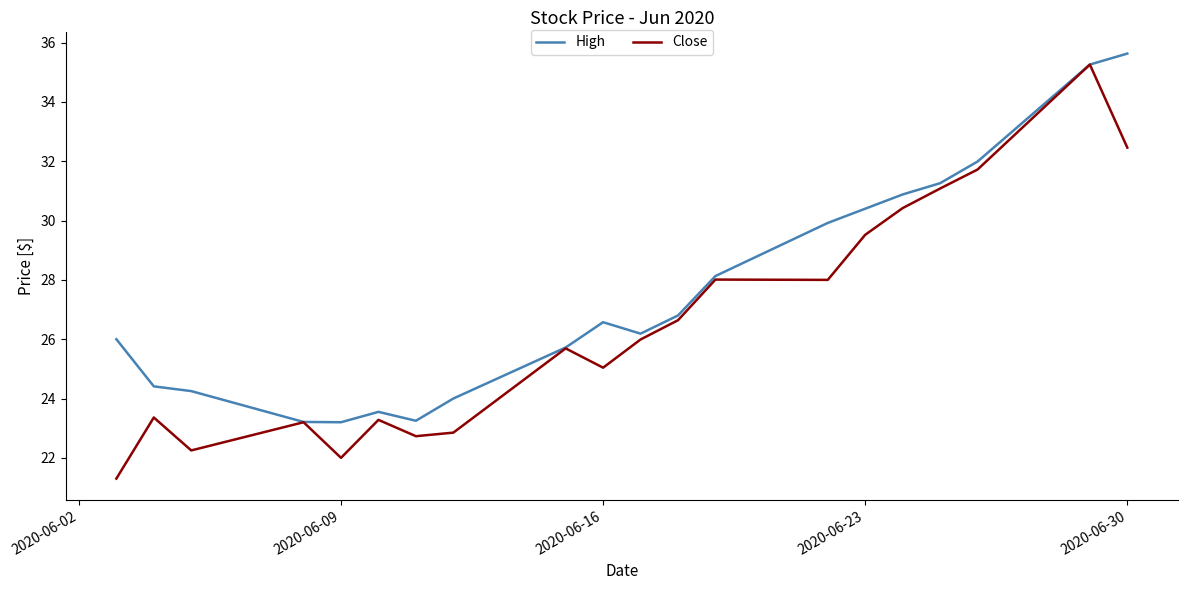

What is the difference between the maximum and second lowest values in the High series?

12.4